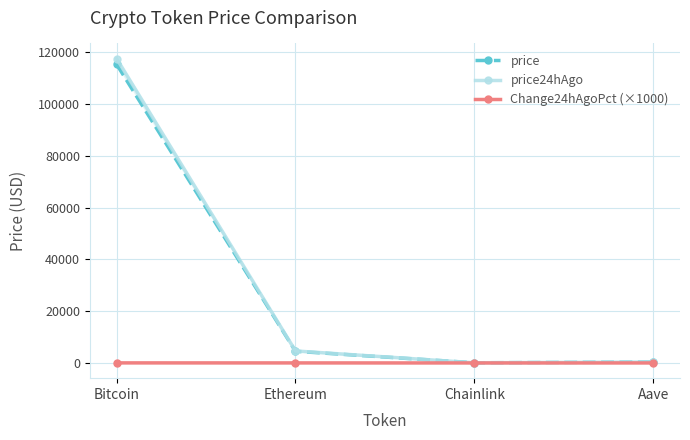

What is the minimum value shown in the chart?

-43.0